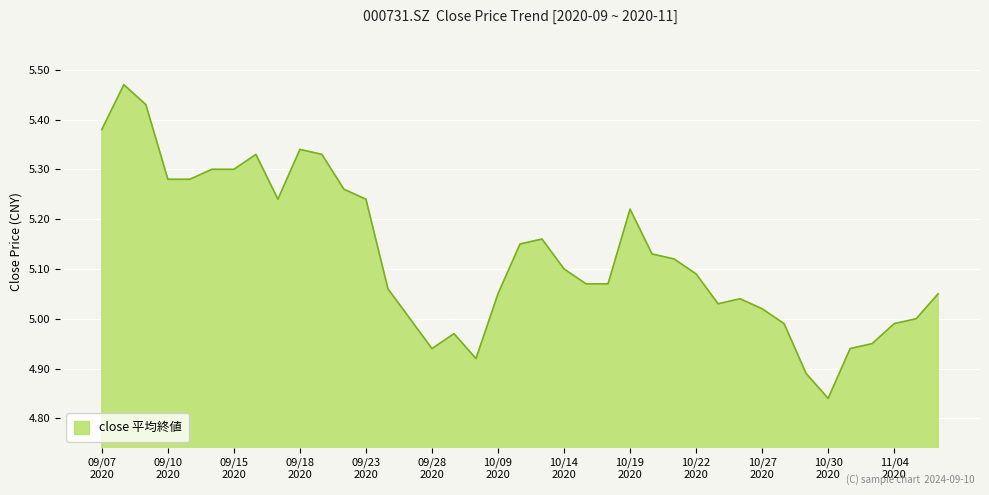

What is the difference between the maximum and minimum values?

0.6